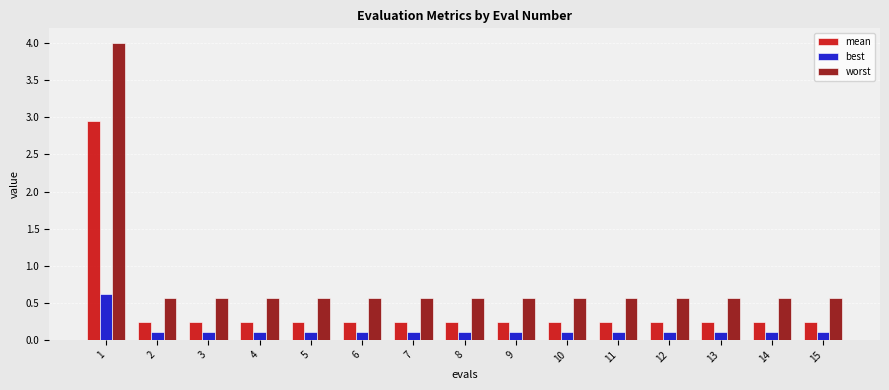

Which series has the widest spread of values?

worst